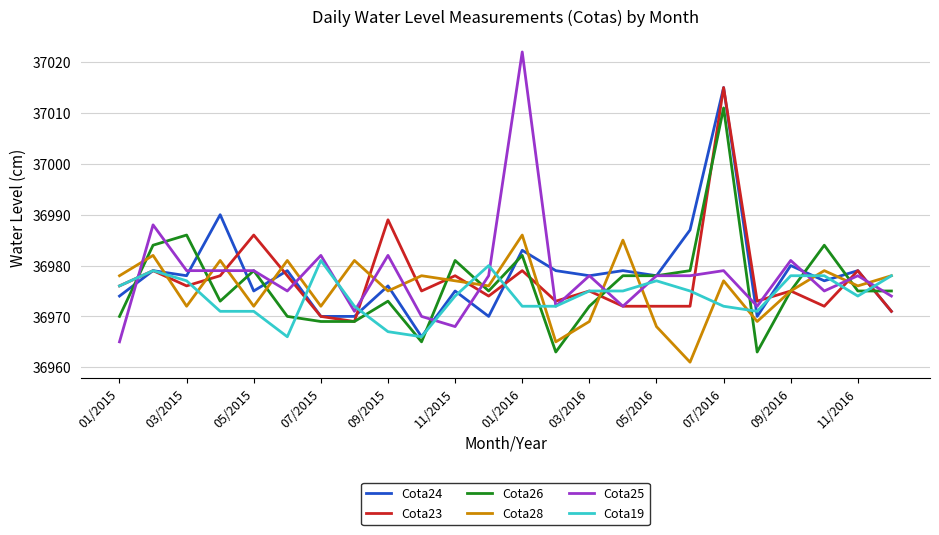

What is the highest value of the Cota19 series?

36981